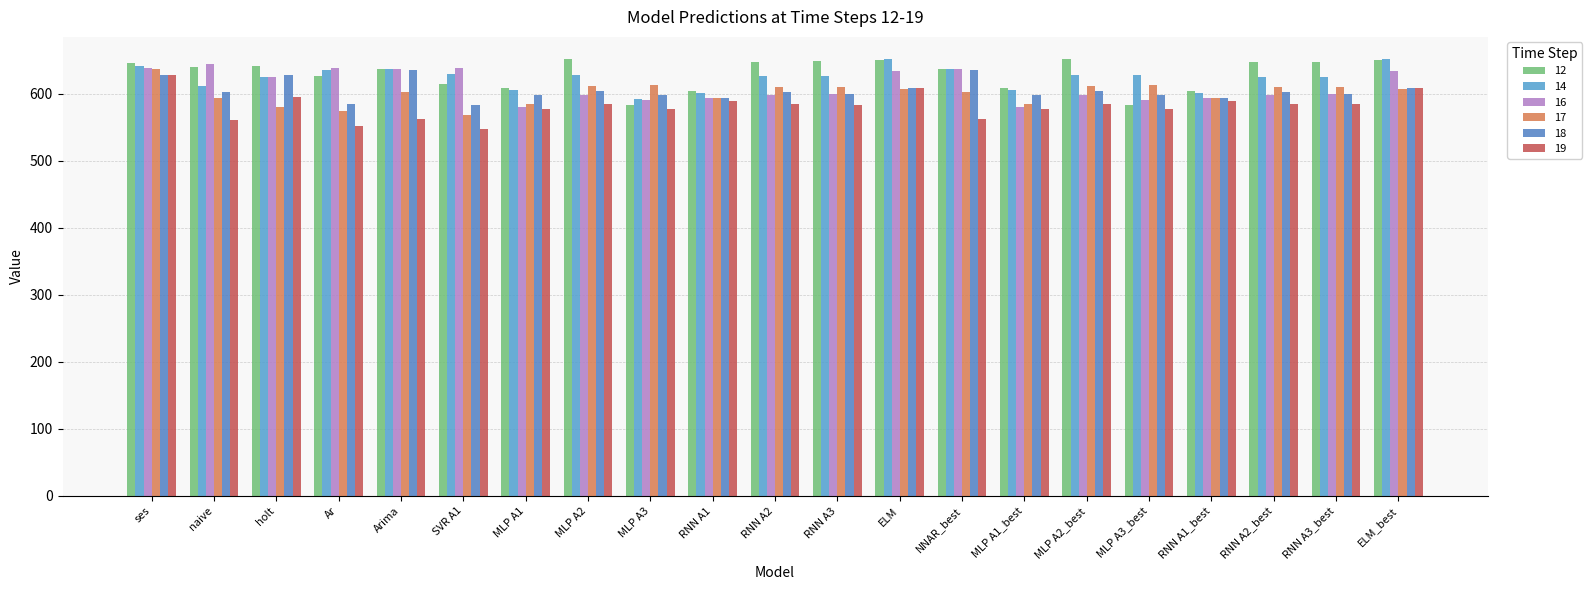

How many values in the 16 series exceed 600?

11